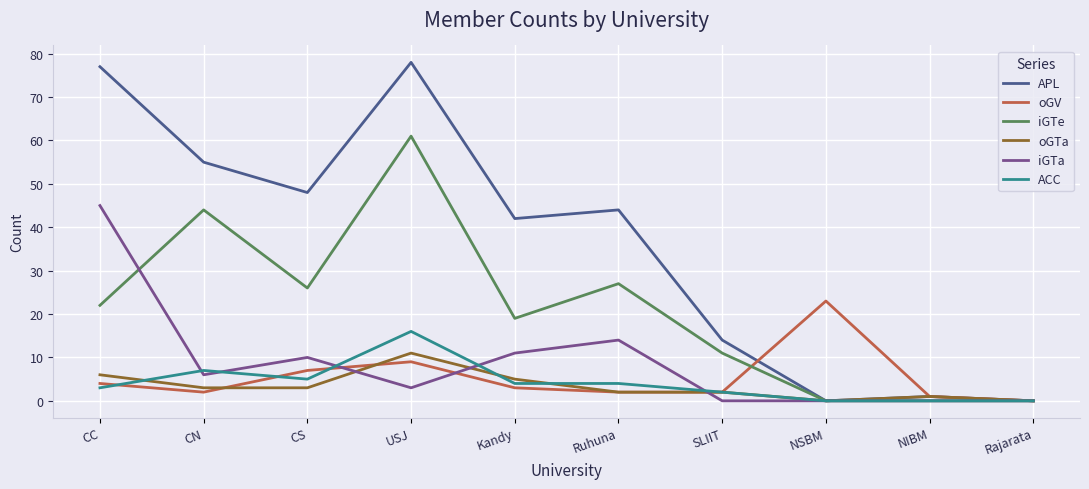

The value of ACC at CN is 7. True or false?

True